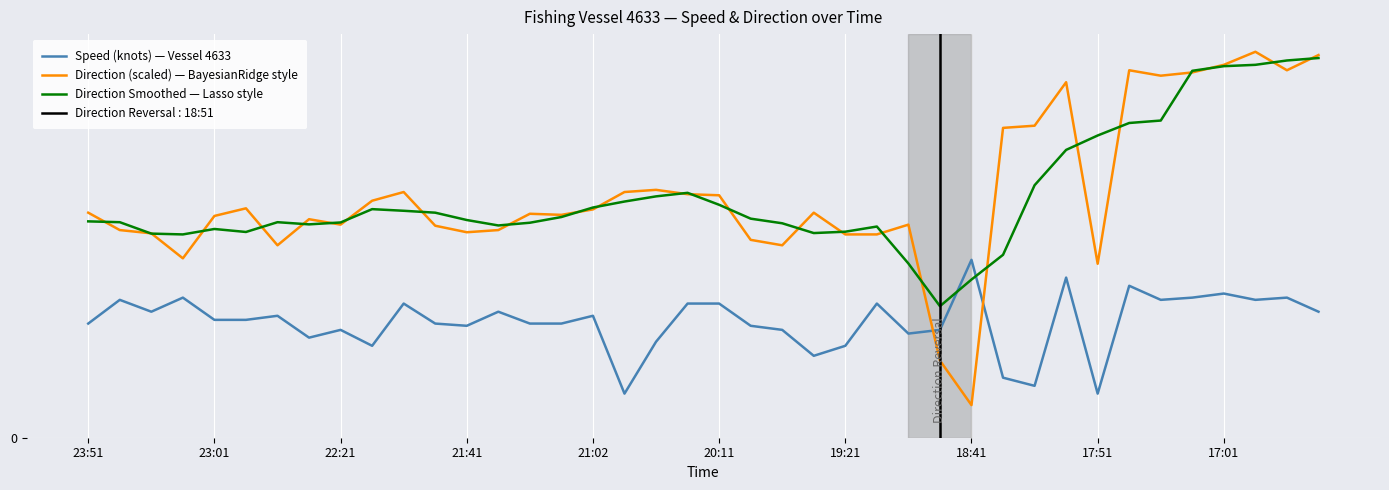

What is the difference between the maximum and second lowest values in the Speed (knots) — Vessel 4633 series?

3.6